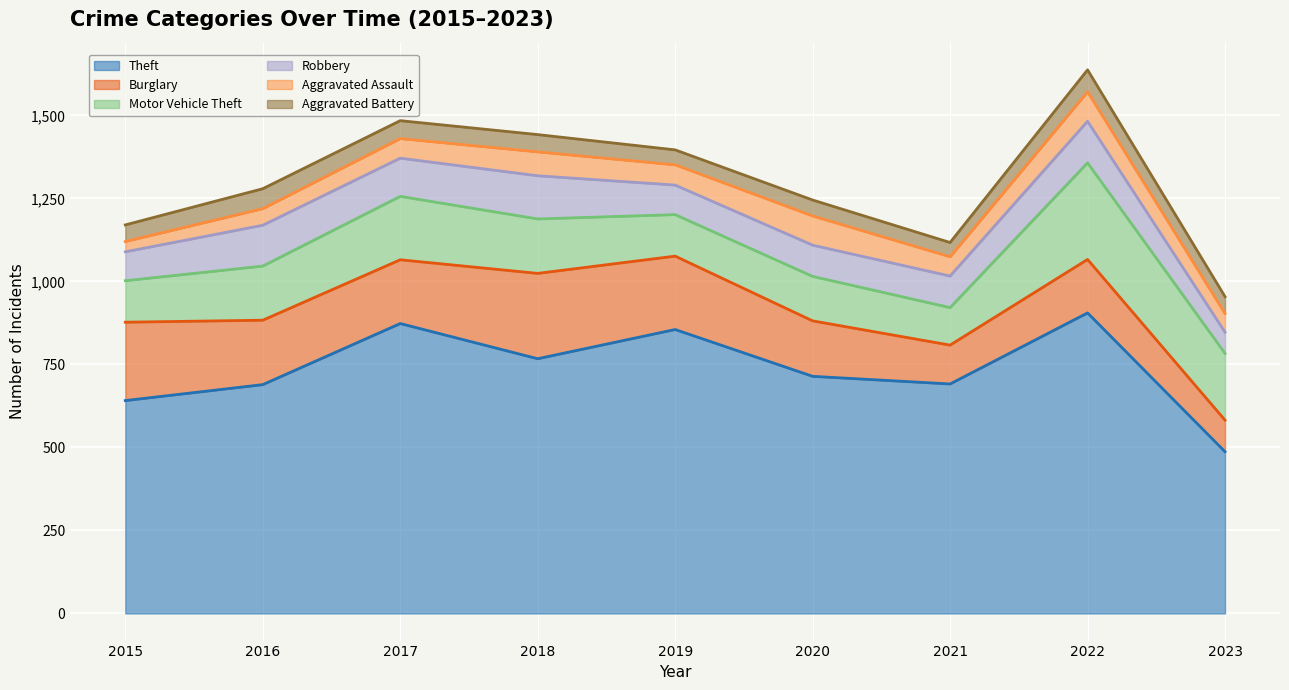

What is the spread (max minus min) of values at 2020?

666